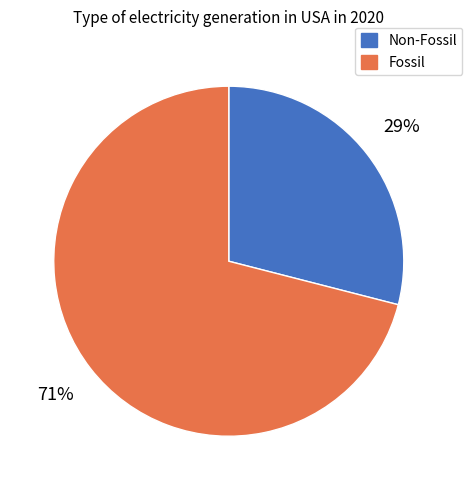

Is there any slice that represents more than half of the pie?

Yes